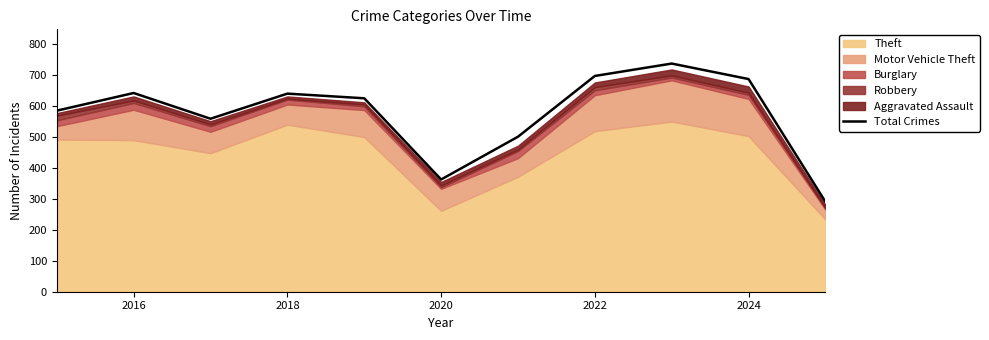

What is the minimum value for Total Crimes?

290